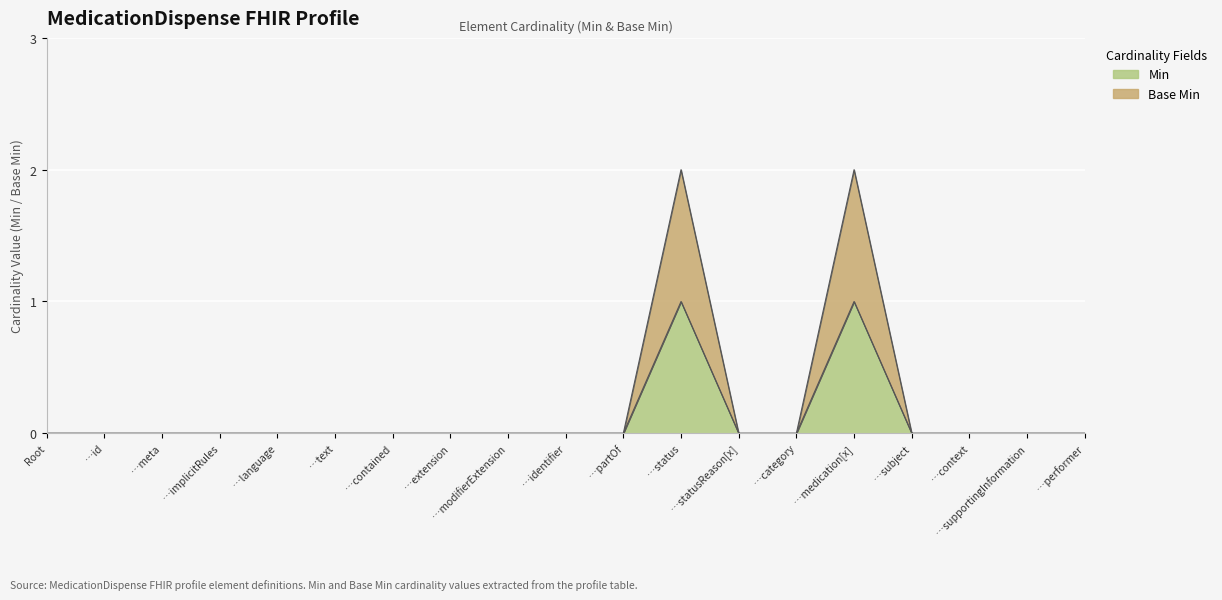

How many values in Base Min are above zero?

2